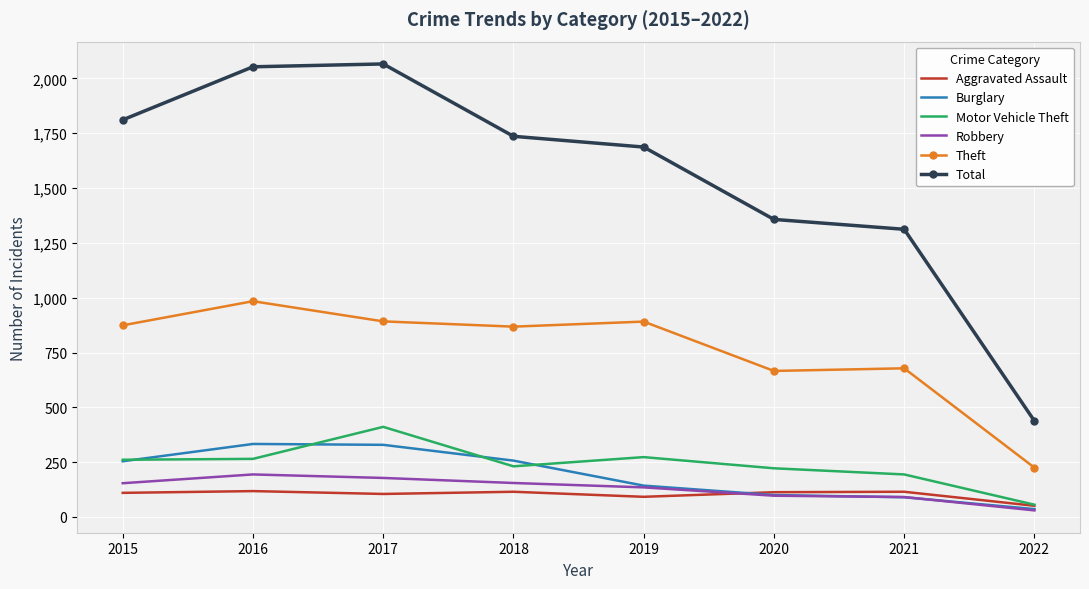

What is the greatest value displayed?

2066